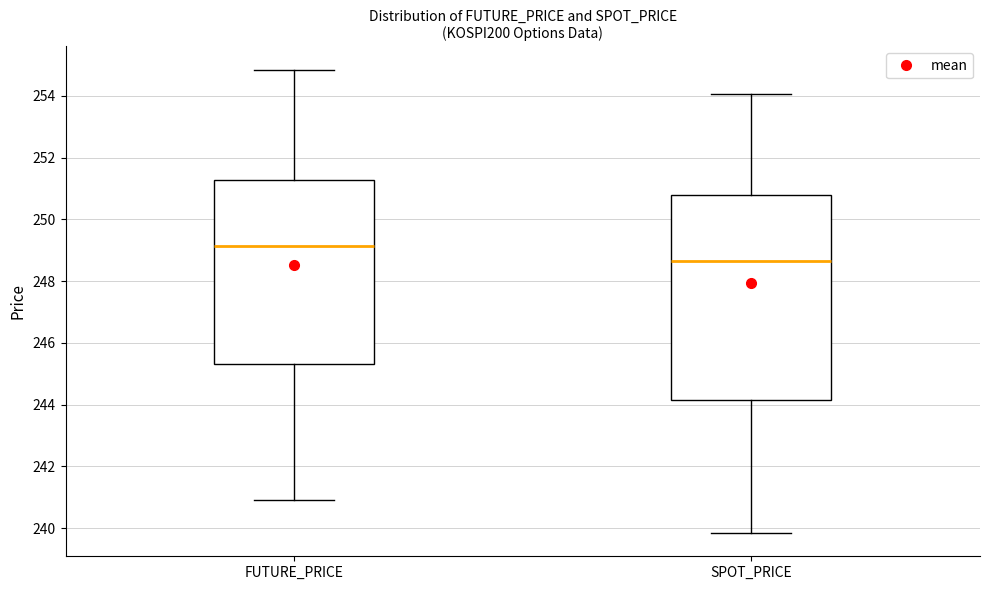

Which box has the highest median line?

FUTURE_PRICE